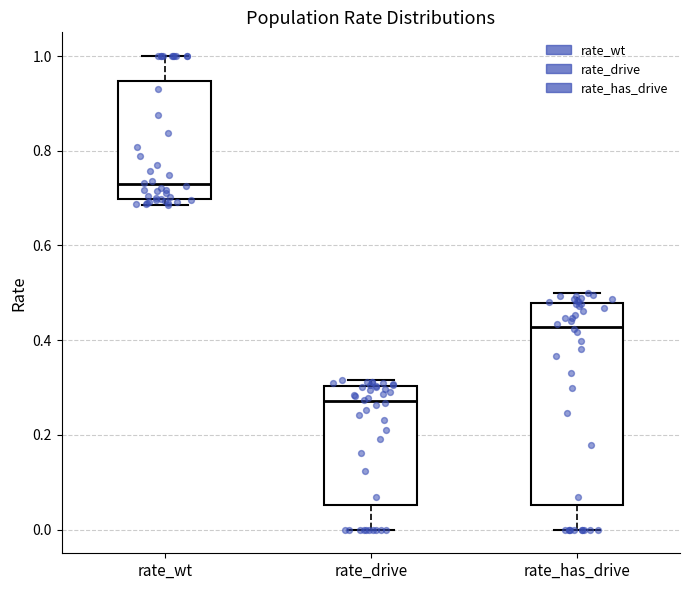

Where is the upper edge of the box for rate_wt on the y-axis? The values are not printed on the chart, so give them approximately, as read against the axis.

0.94